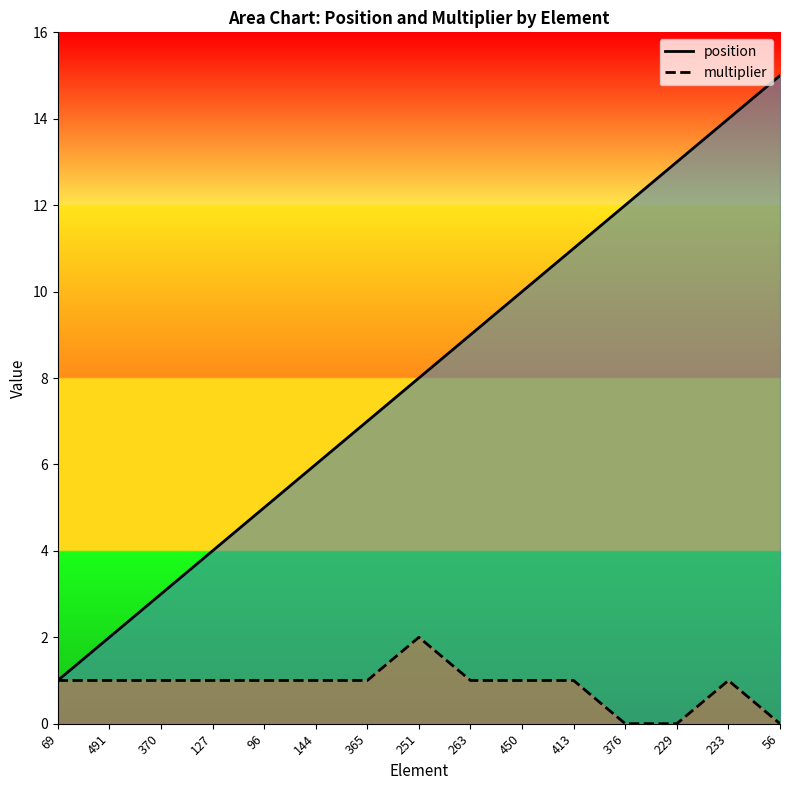

Count the multiplier values in the range 1 to 2.

12